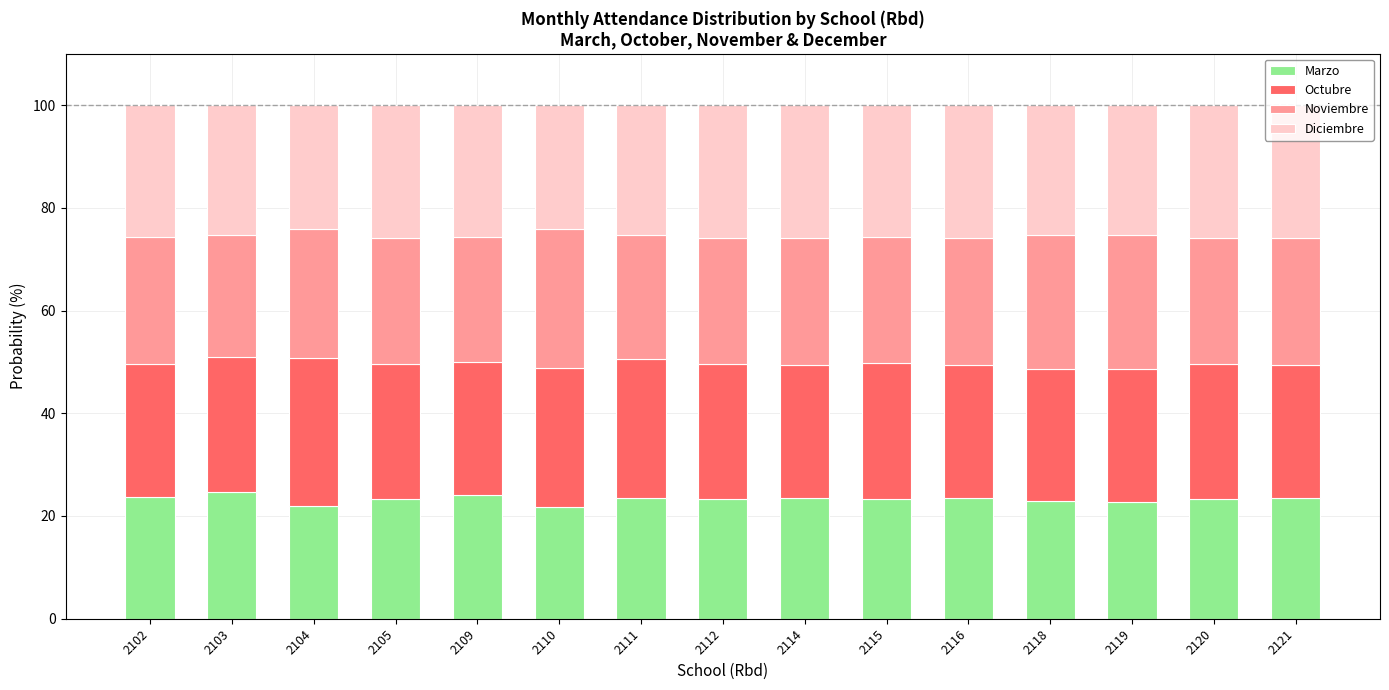

What is the total value across all series at 2112?

100.0